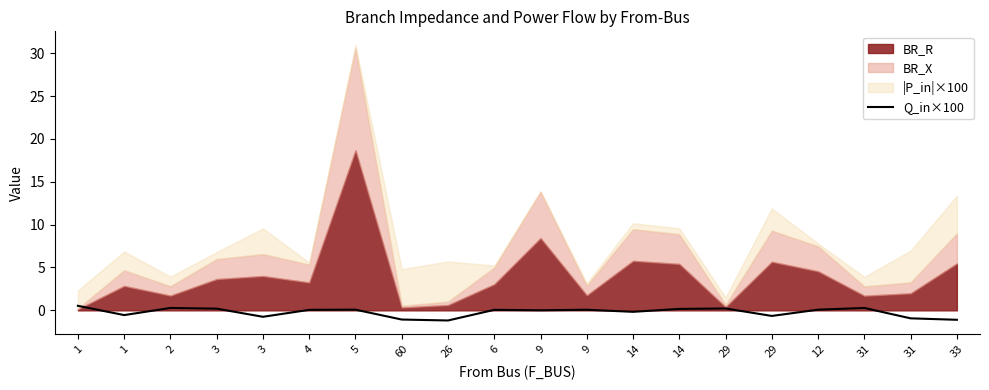

The value at 31 is 0.3. True or false?

True